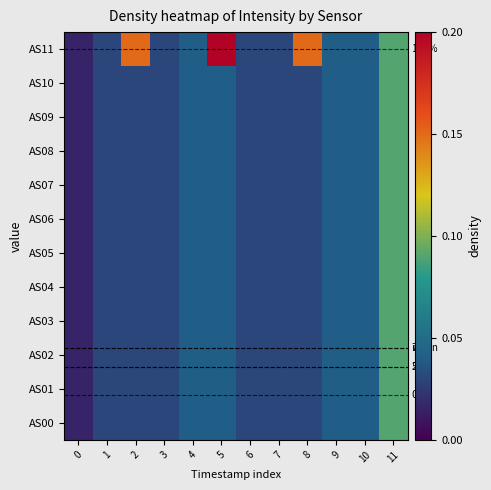

At 5, list the series in order from largest to smallest.

AS11, AS00, AS01, AS02, AS03, AS04, AS05, AS06, AS07, AS08, AS09, AS10